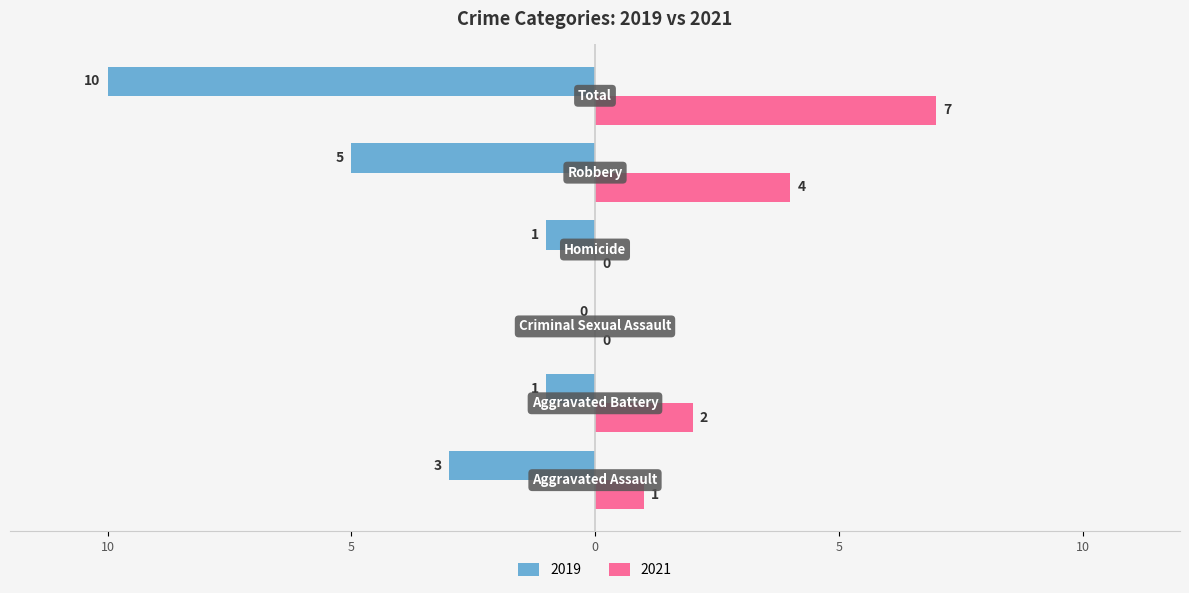

Reading left to right, transcribe all the data shown in this chart.

Left (2019): -3	-1	0	-1	-5	-10
Right (2021): 1	2	0	0	4	7